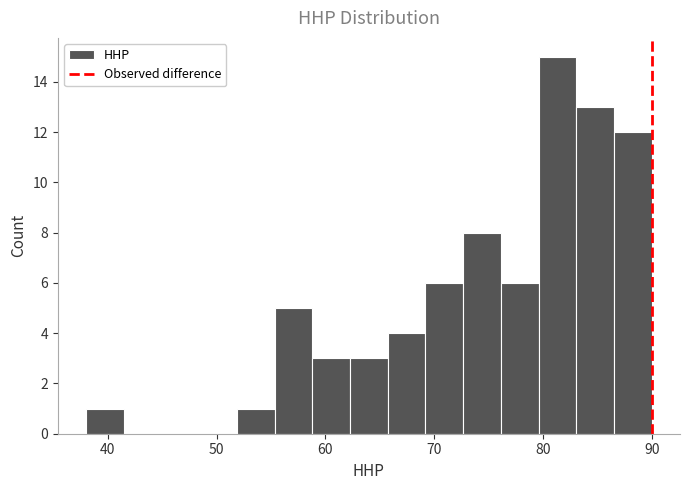

Read against the x-axis, roughly where is the centre of the tallest bar?

81